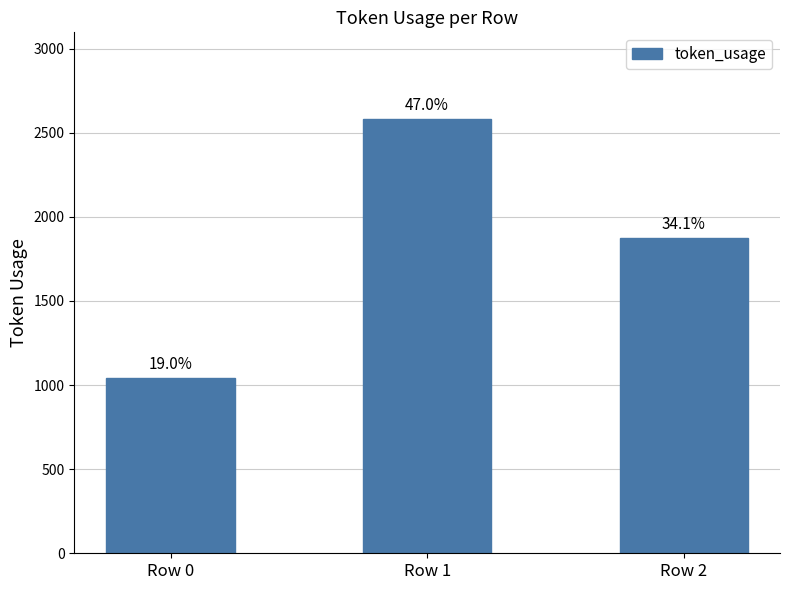

What is the average value?

1832